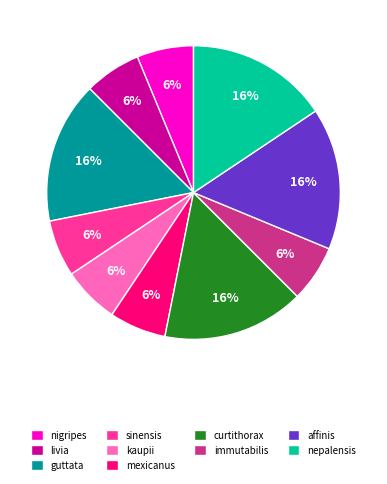

Approximately how many times larger is the value at mexicanus compared to sinensis?

1.0